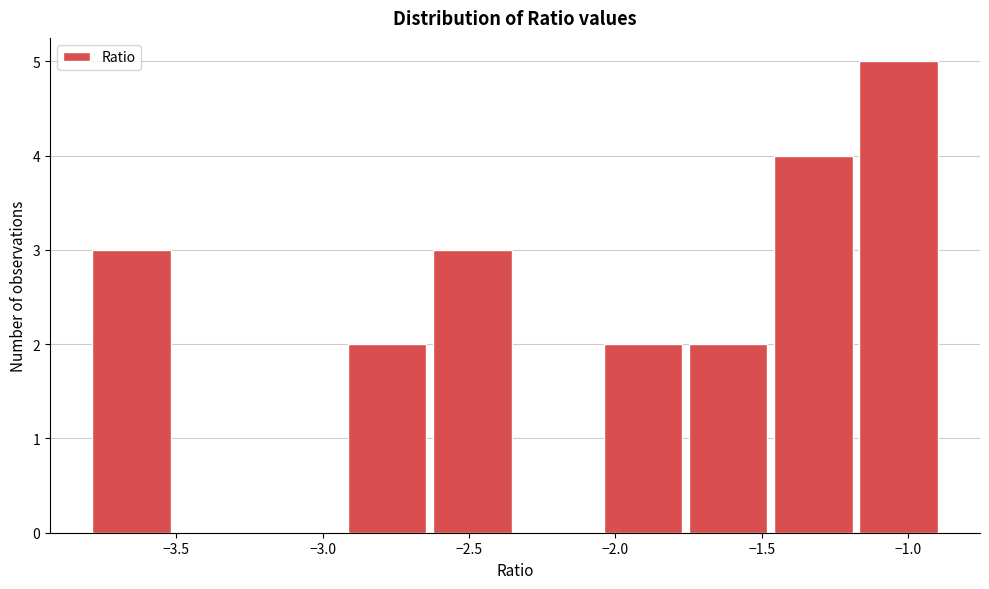

Reading left to right, transcribe this chart: for each bar, give the range it covers on the x-axis and its height. Neither the bar edges nor the heights are printed on the chart, so give them approximately, as read against the axes.

-3.80 to -3.50: 3
-3.50 to -3.20: 0
-3.20 to -2.90: 0
-2.90 to -2.65: 2
-2.65 to -2.35: 3
-2.35 to -2.05: 0
-2.05 to -1.75: 2
-1.75 to -1.45: 2
-1.45 to -1.20: 4
-1.20 to -0.90: 5